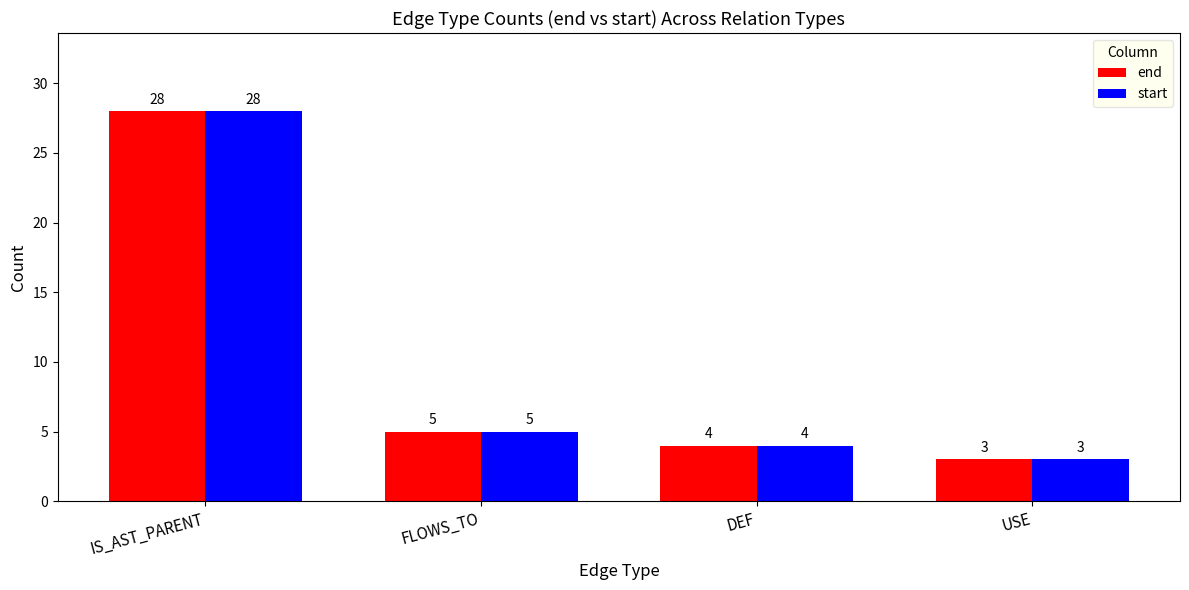

At which label does end reach its peak?

IS_AST_PARENT